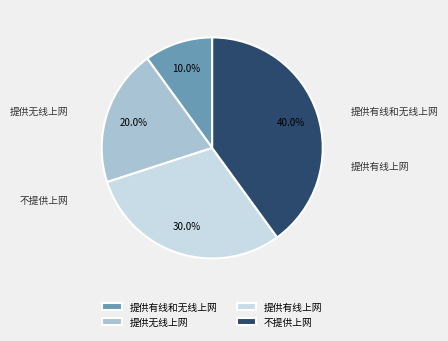

What percentage is the 提供有线上网 slice, to the nearest percent?

30%